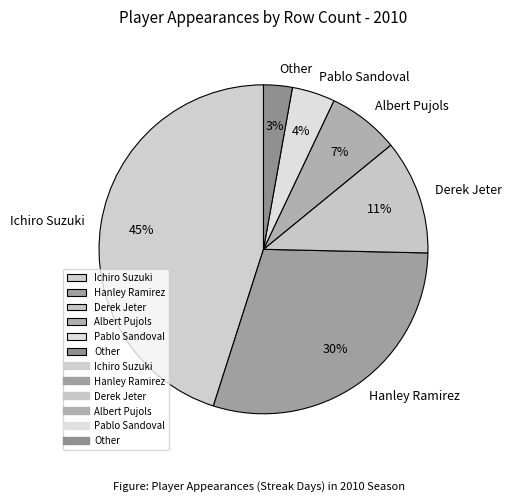

To the nearest percent, what is the combined percentage of Hanley Ramirez and Ichiro Suzuki?

75%